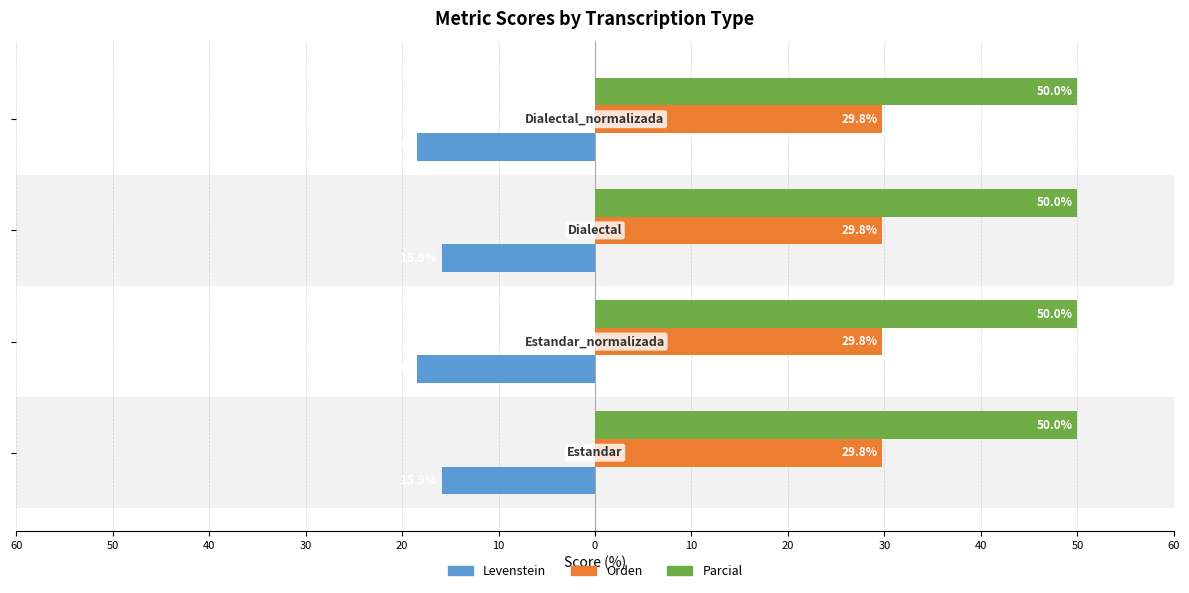

Which series has the largest range (max minus min)?

Levenstein